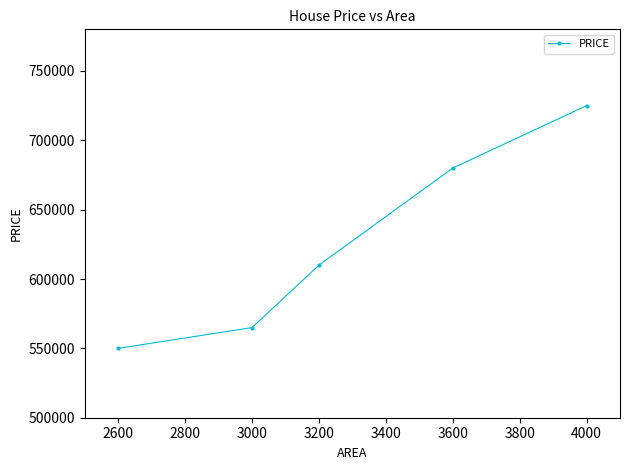

Which label corresponds to the largest value in the chart?

4000